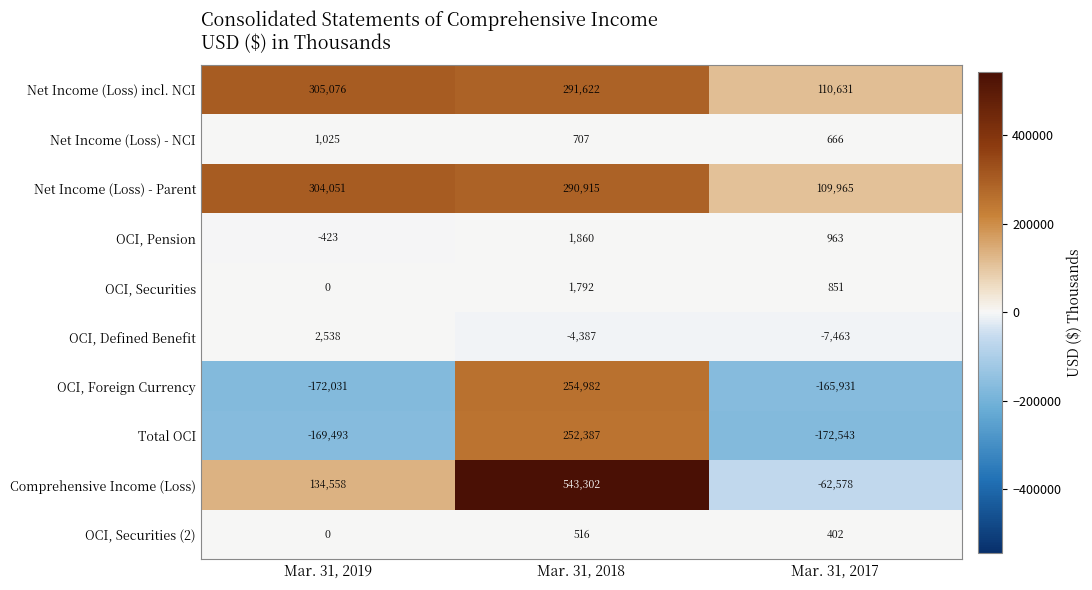

Count the number of data series in this chart.

10